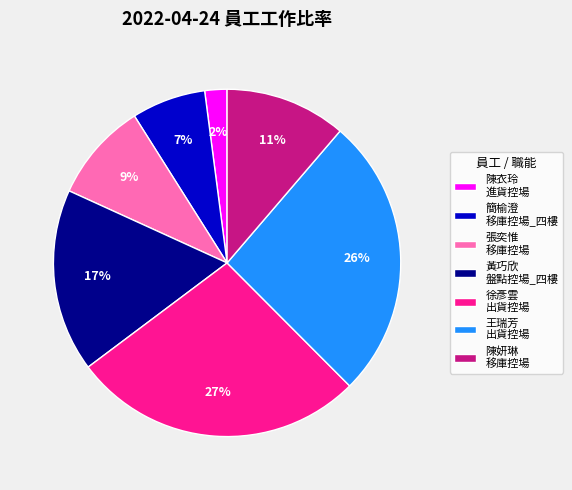

Which category has the biggest portion of the pie?

徐彥雲 出貨控場